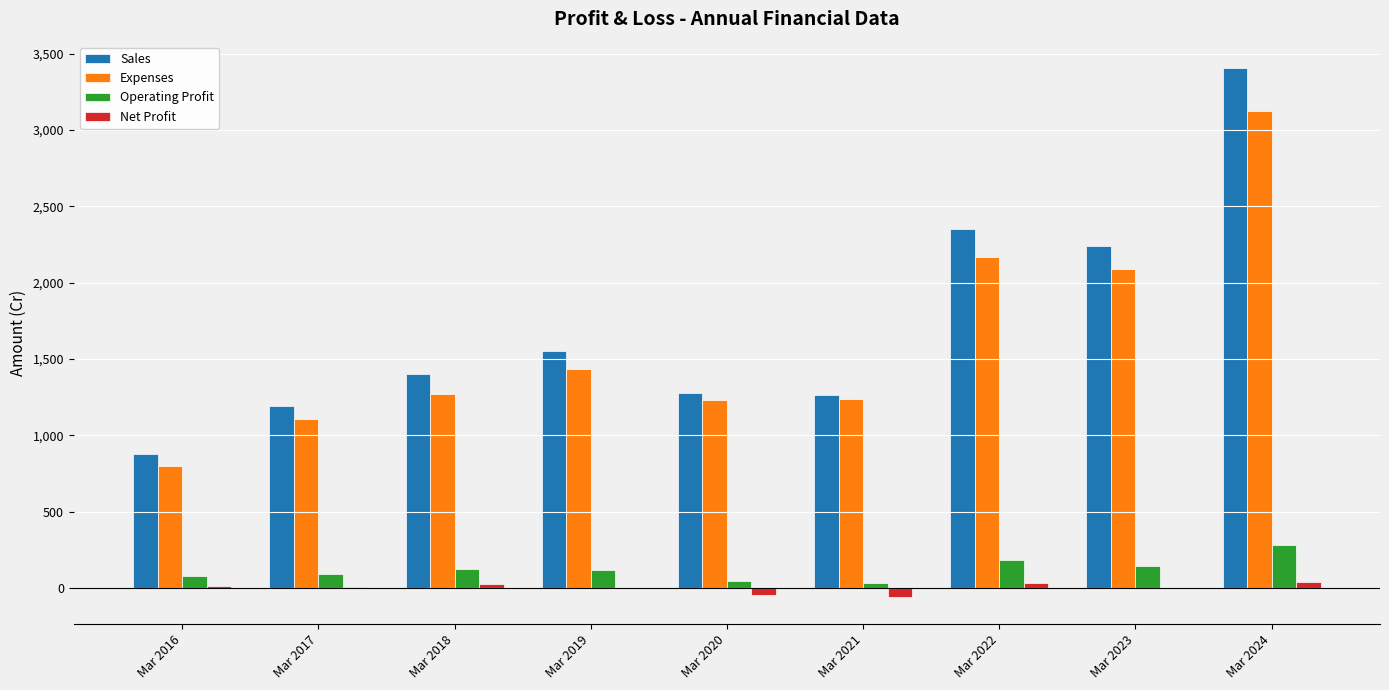

How many categories are shown in the chart?

9